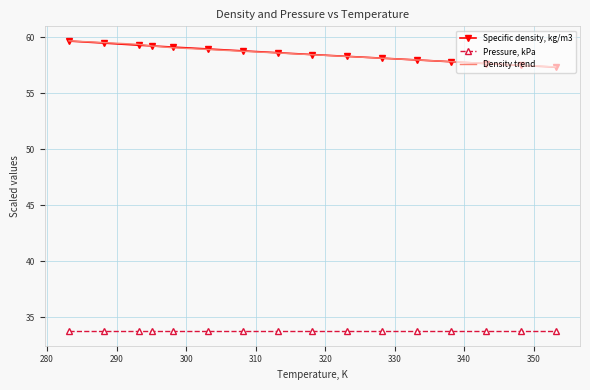

True or false: Density trend and Pressure, kPa cross at least once.

False